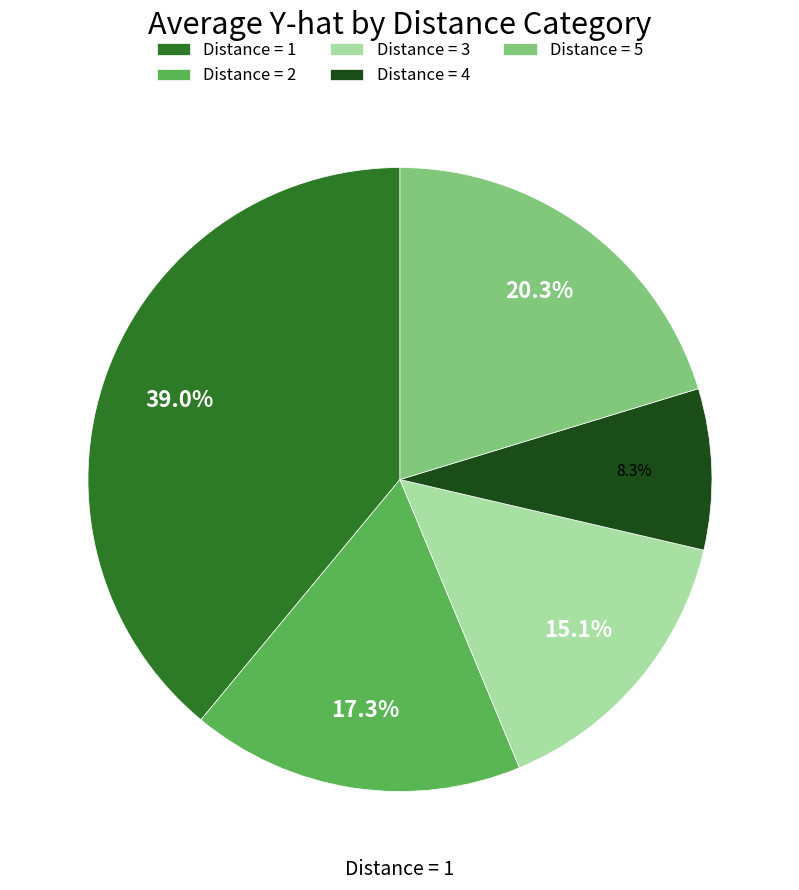

Count the number of slices in the pie.

5